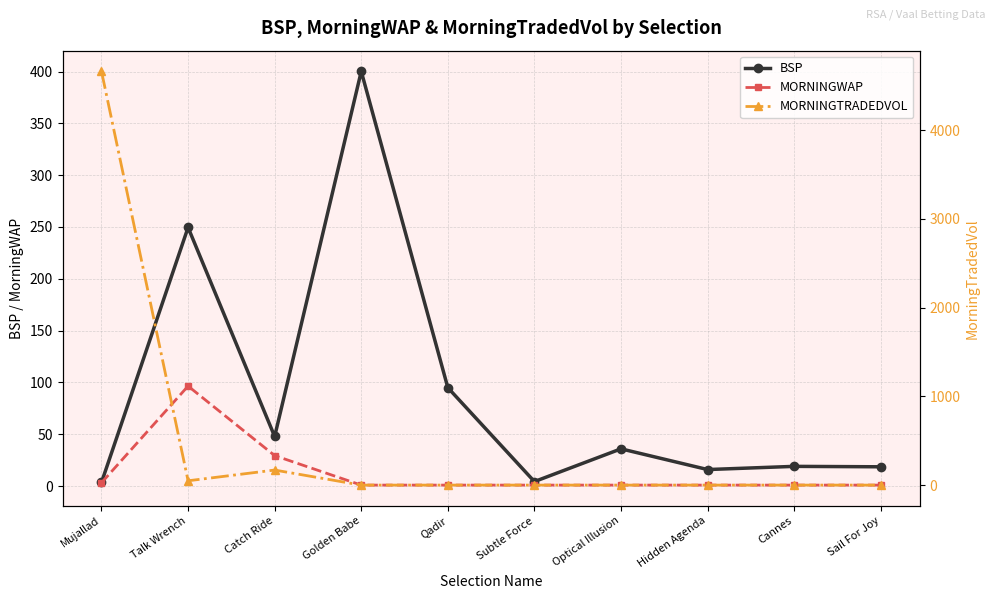

What is the value of the BSP point at the 7th from the left?

36.0